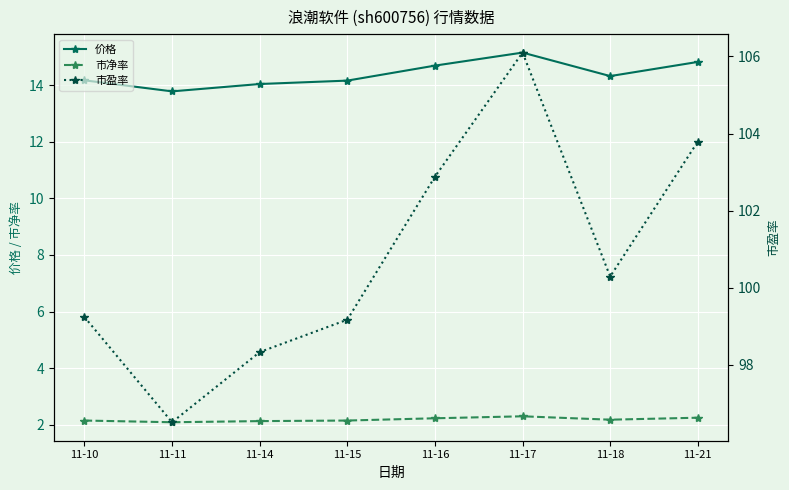

What is the value of the 市净率 point at the 8th from the left?

2.2